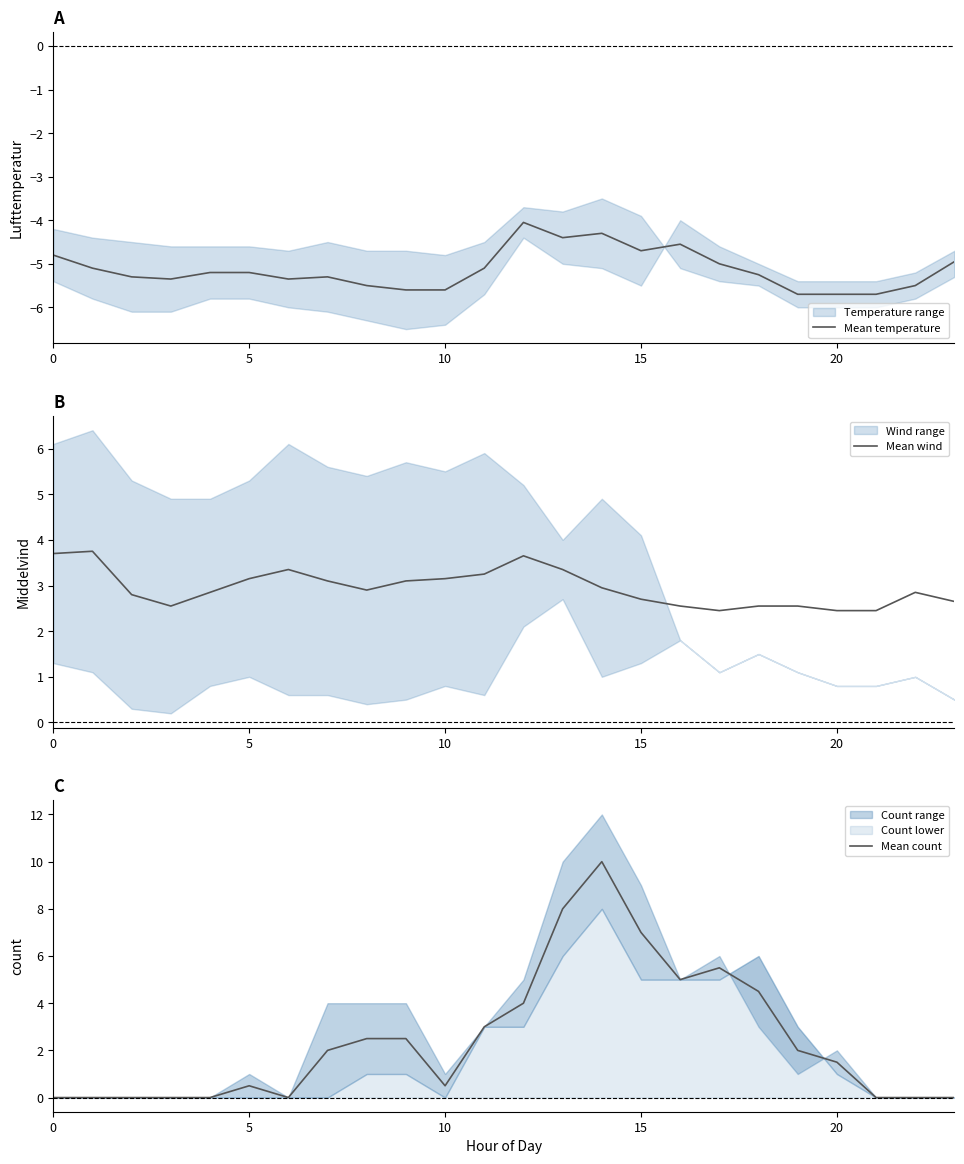

What is the sum of all Mean count values?

58.5